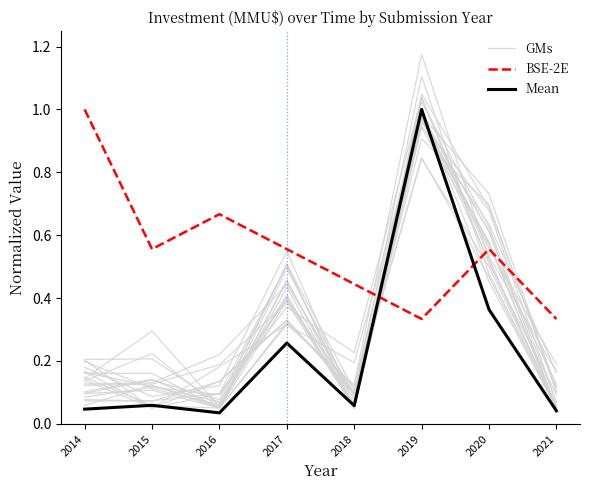

How many distinct data groups are displayed?

3